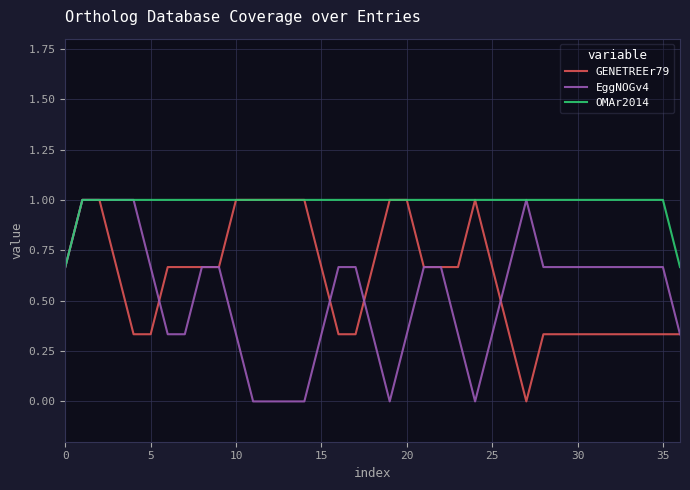

What is the maximum value shown in the chart?

1.0